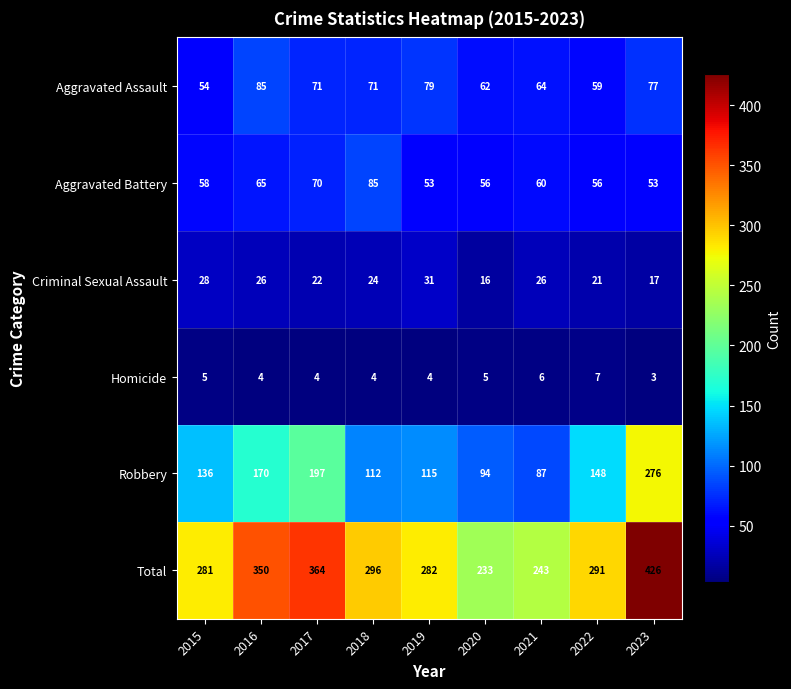

How many categories are shown in the chart?

9